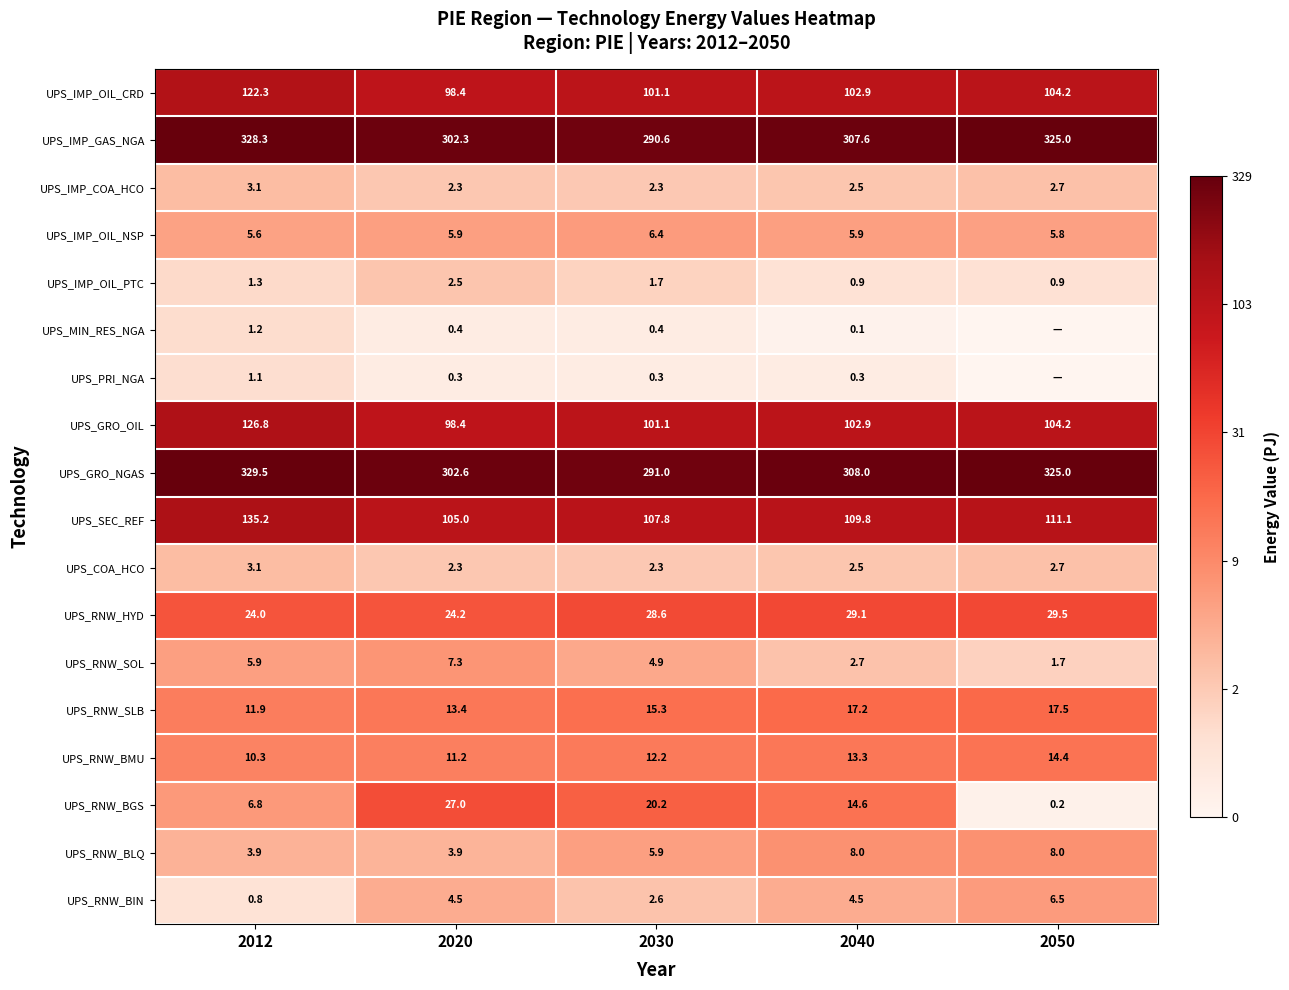

At which label does UPS_GRO_OIL reach its minimum?

2020